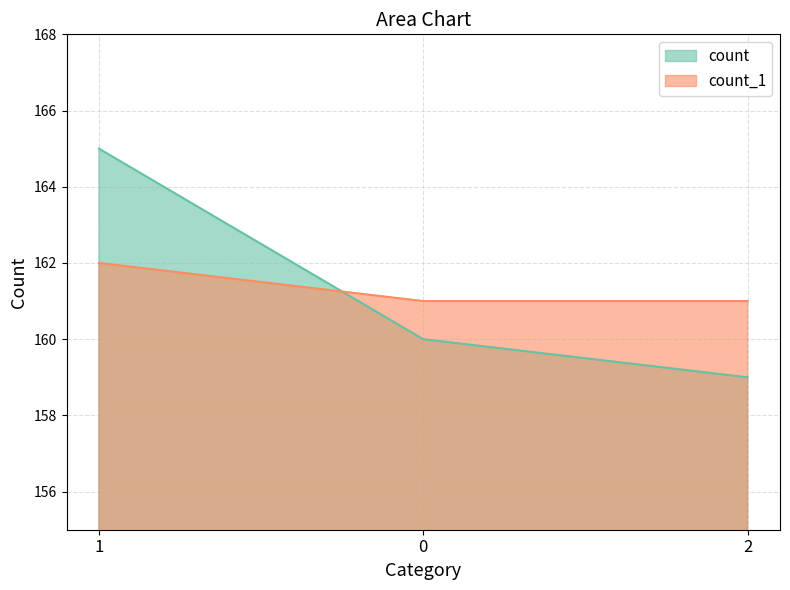

True or false: count has a value of 219 at 1.

False